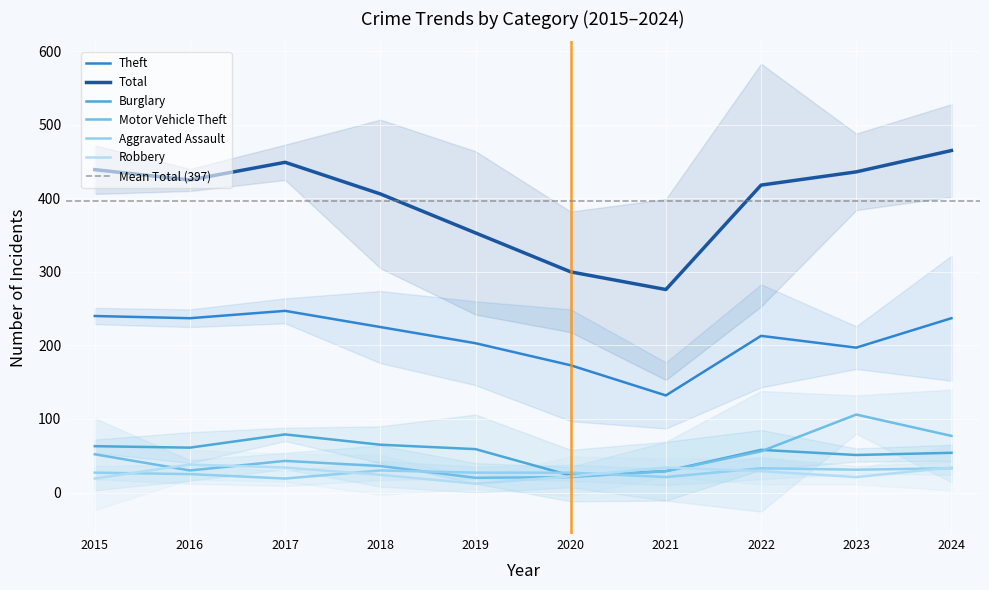

At which category is the sum across all series the highest?

2024